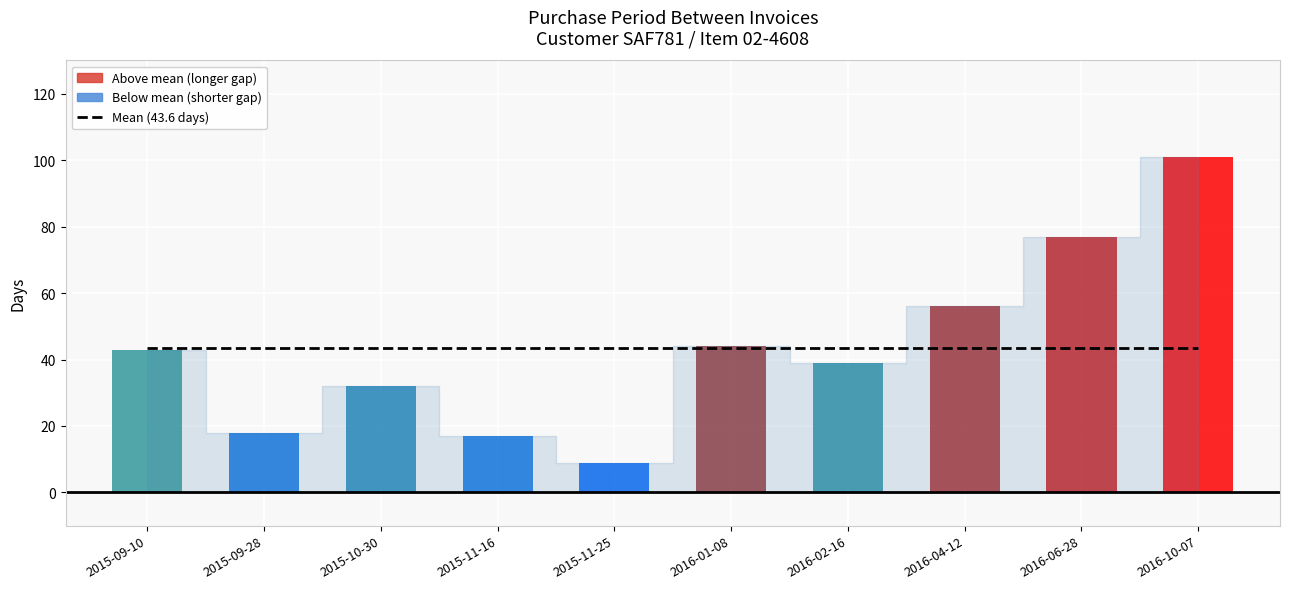

What is the difference between the maximum and second lowest values?

84